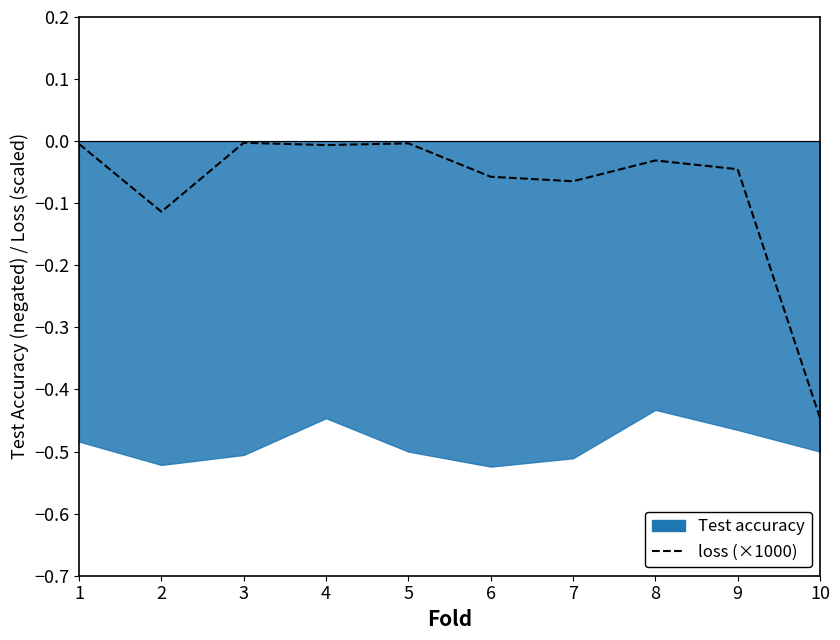

True or false: the data shows -0.1 at 9.

False